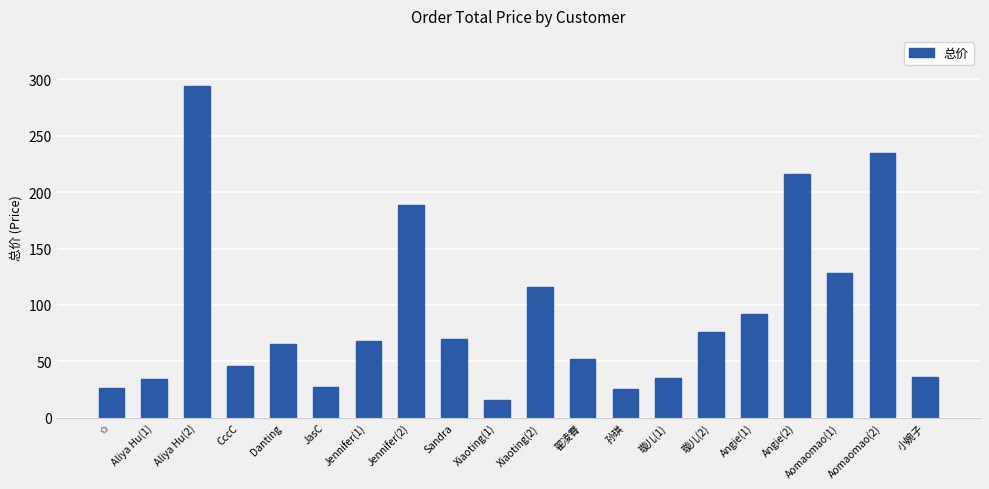

The chart shows a value of 65.0 at Danting. True or false?

True